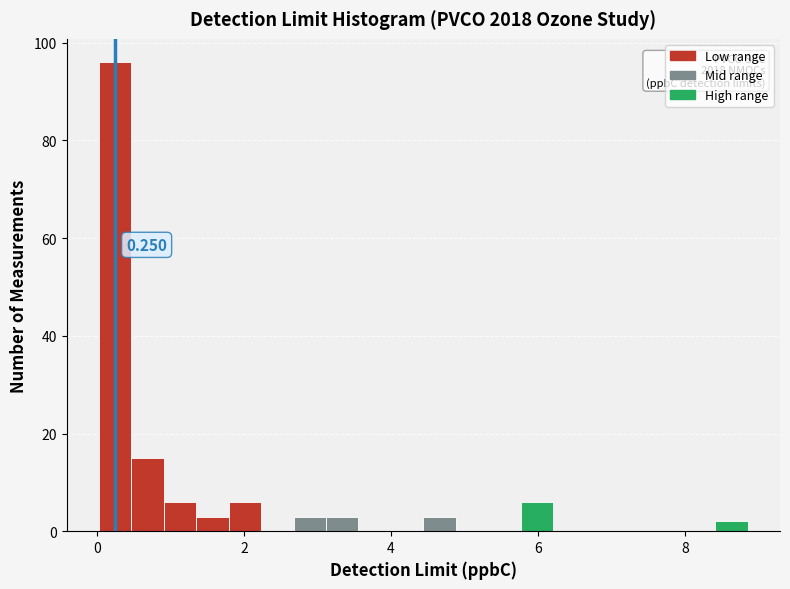

Around what value on the x-axis is the tallest bar? Give the approximate position of its centre, as read against the axis.

0.2